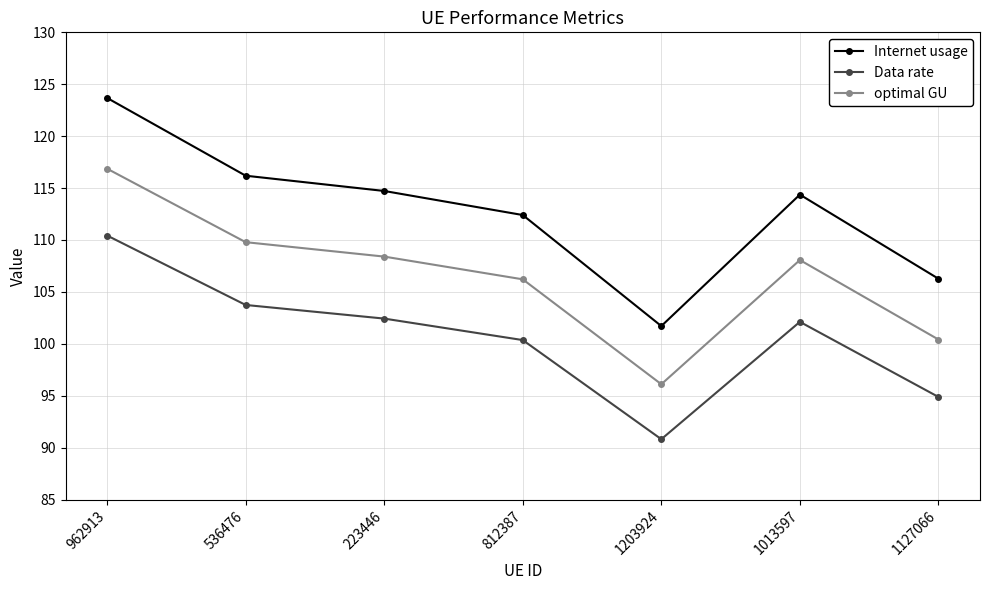

Where is Data rate nearest to the value 100?

812387